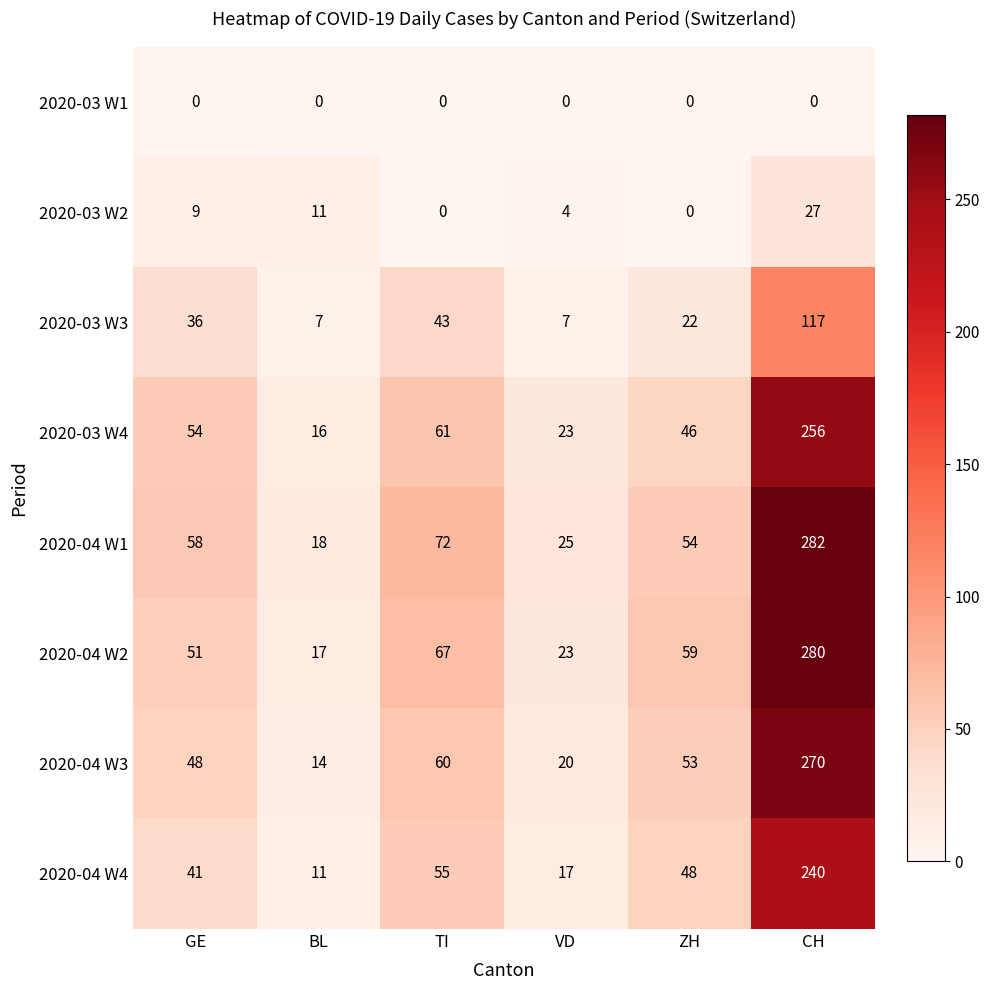

True or false: 2020-04 W1 has a value of 18 at BL.

True